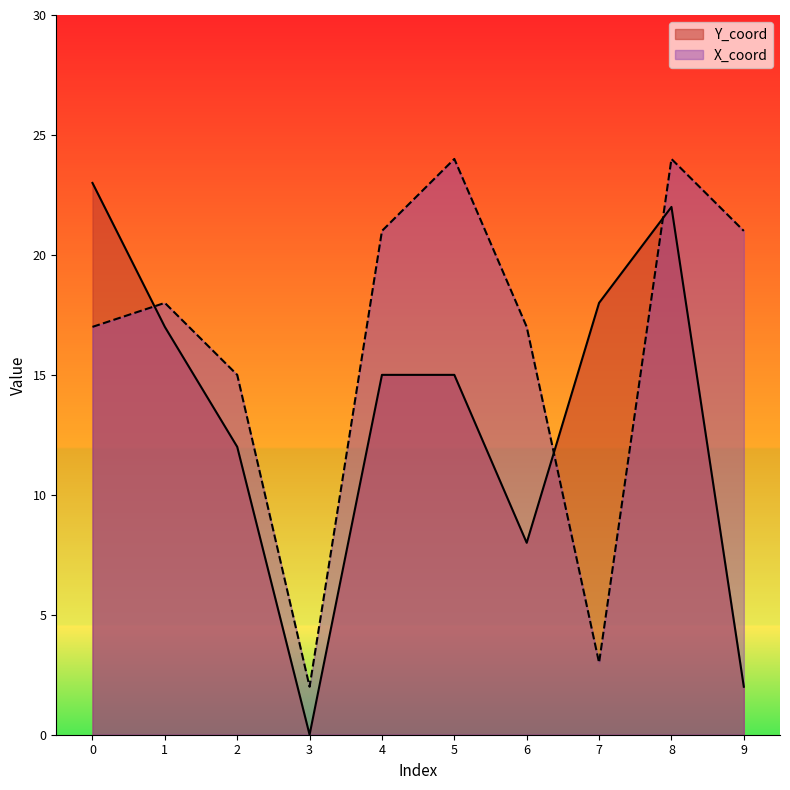

Does the chart have visible grid lines?

No